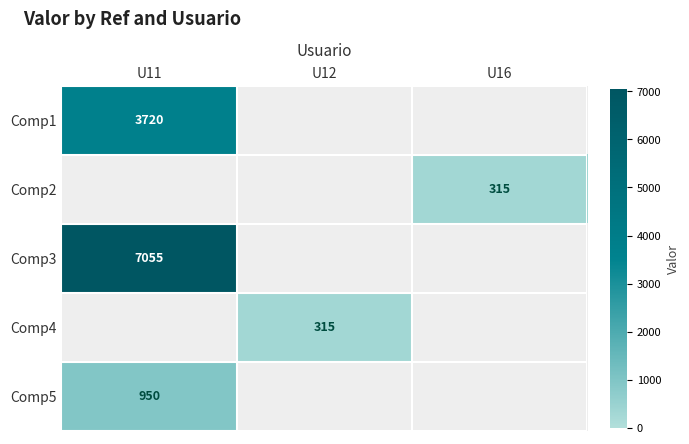

Is it true that Comp1 equals 1512 at U11?

False